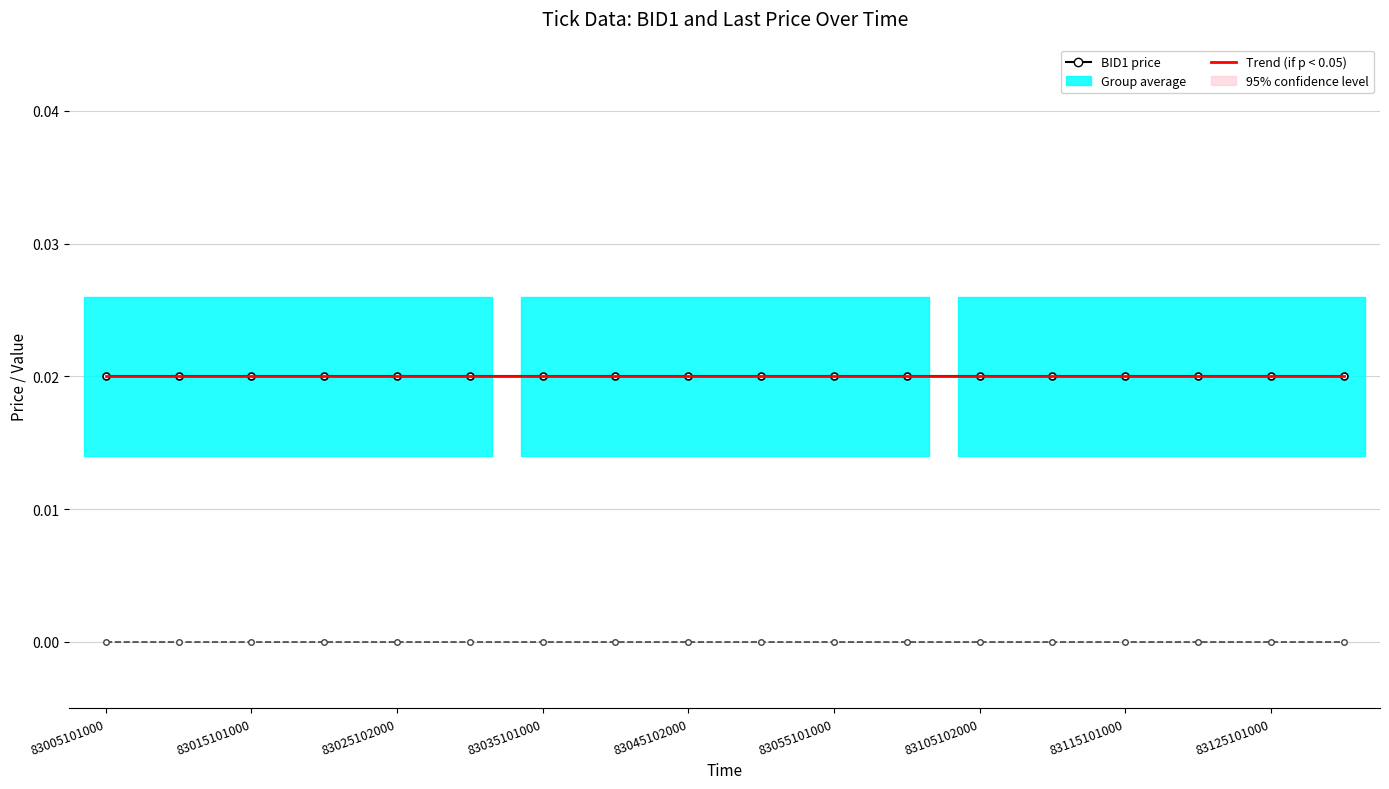

True or false: BID1 and Last intersect in this chart.

False